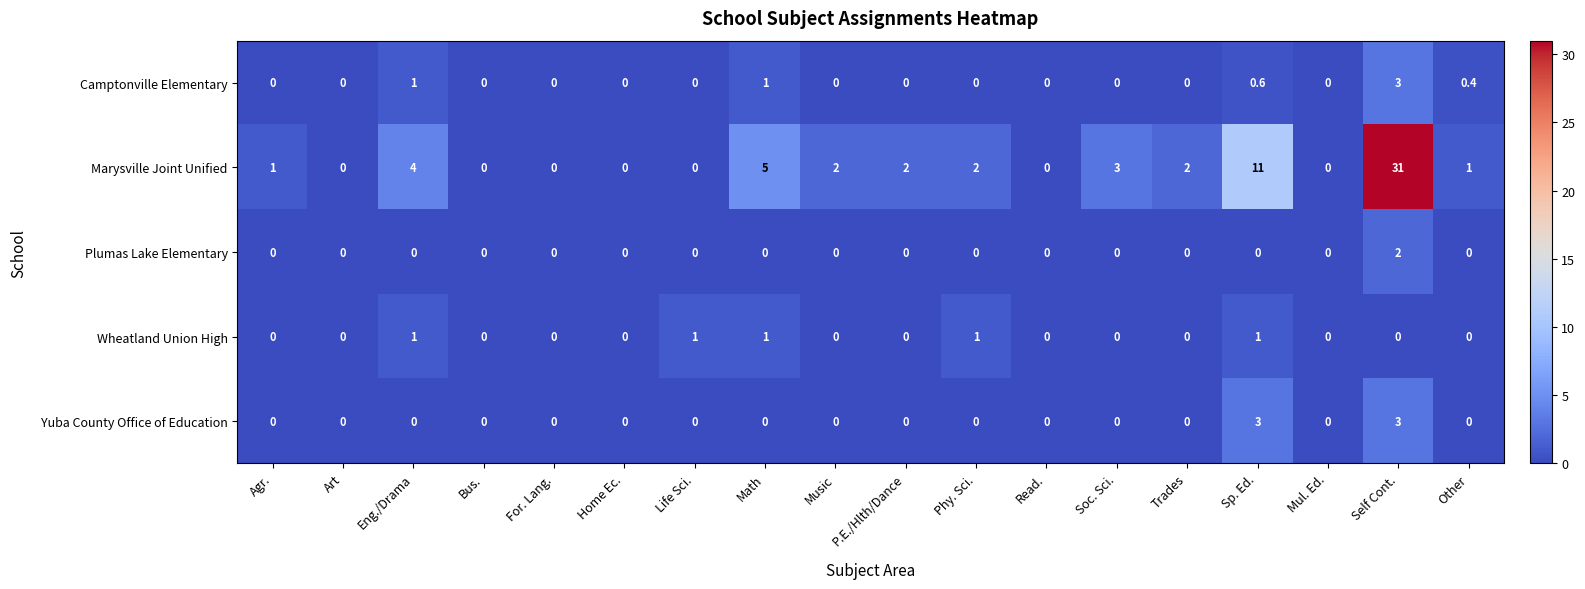

What is the difference between the Yuba County Office of Education values at Trades and Sp. Ed.?

3.0